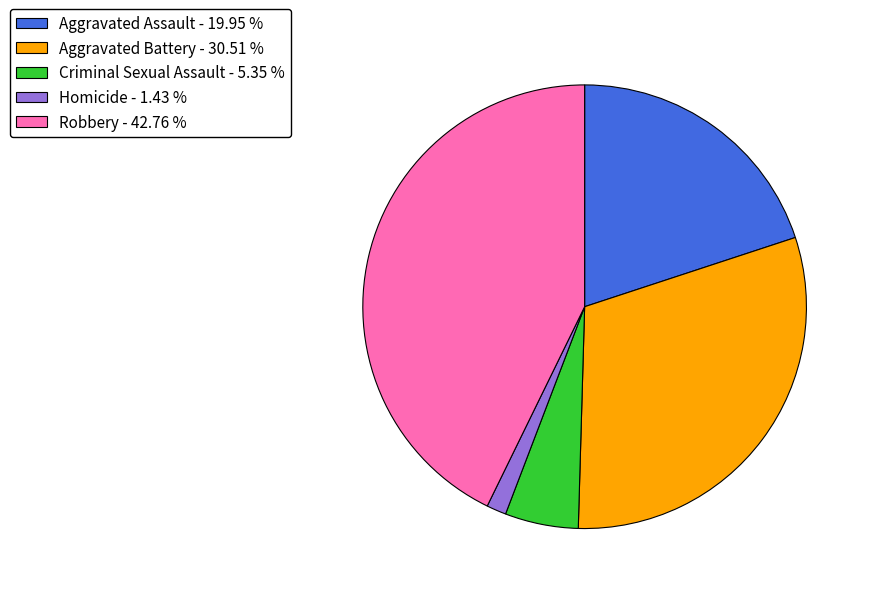

How many segments does this pie chart have?

5